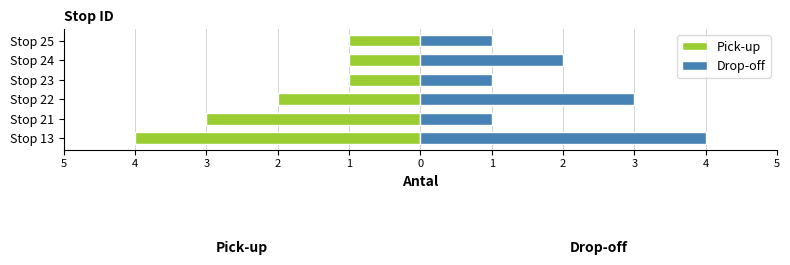

What is the lowest value of the Drop-off series?

1